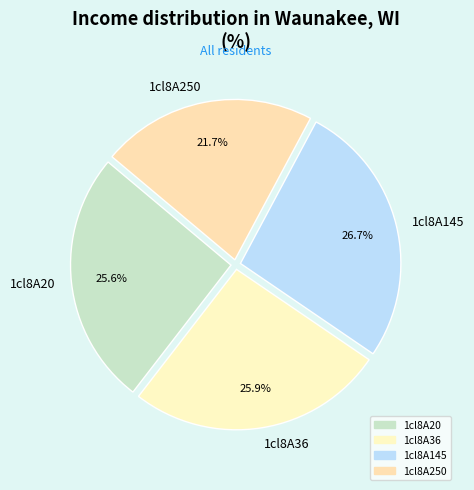

Combined, do 1cl8A36 and 1cl8A145 account for over 50%?

Yes